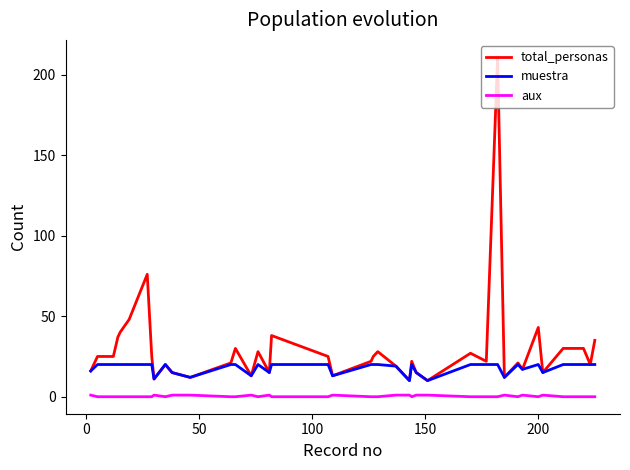

What is the lowest value of the total_personas series?

10